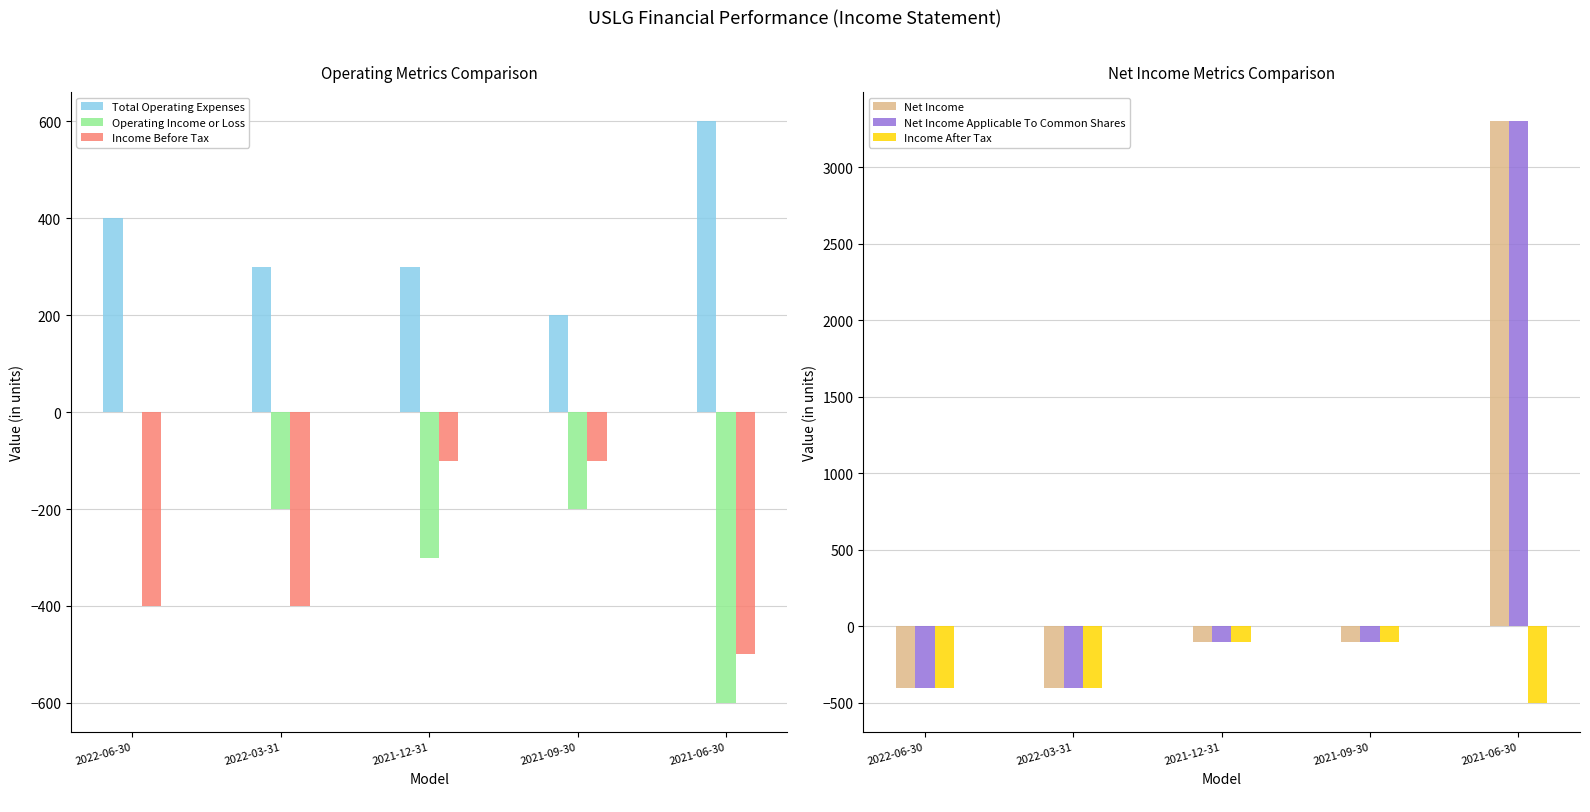

What is the sum of the Income Before Tax values at 2021-06-30 and 2021-12-31?

-600